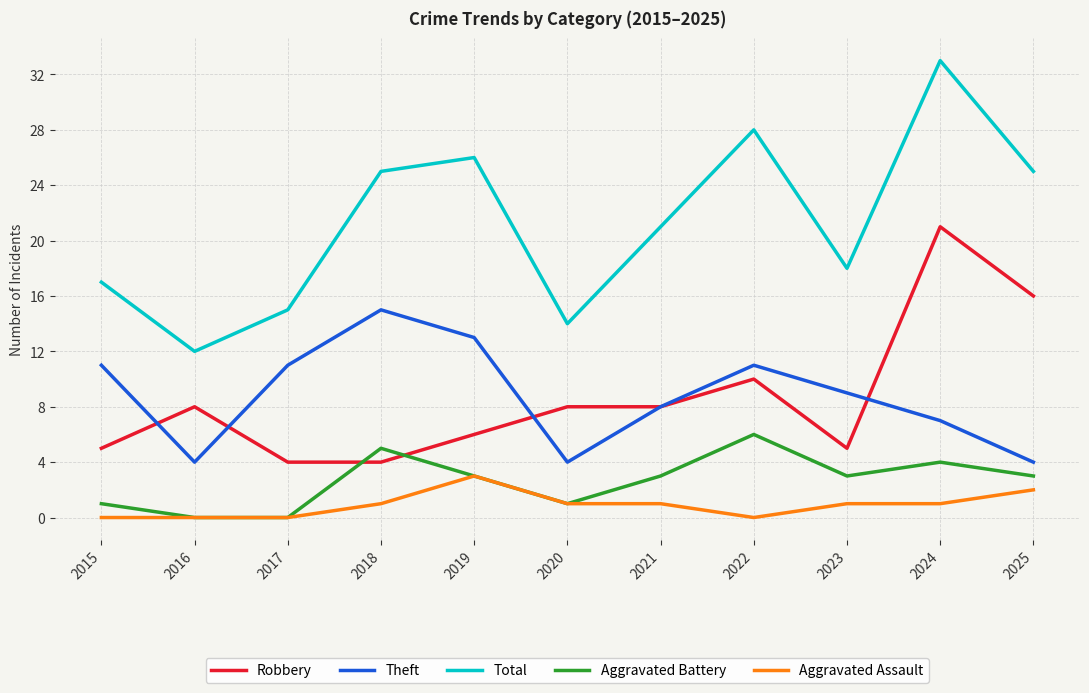

What is the sum of all Robbery values?

95